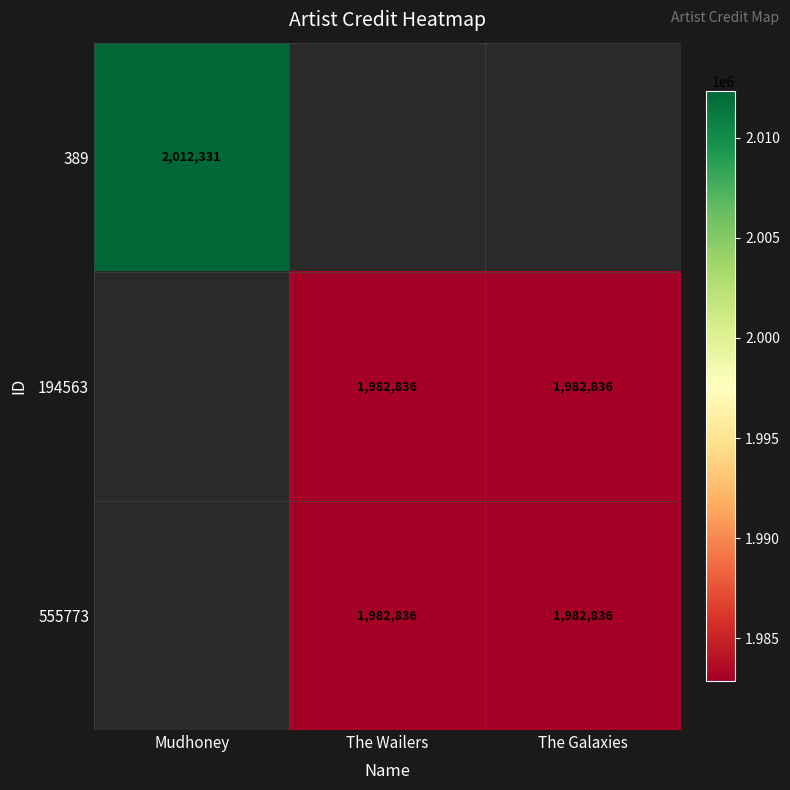

The value of 194563 at The Wailers is 2606443. True or false?

False